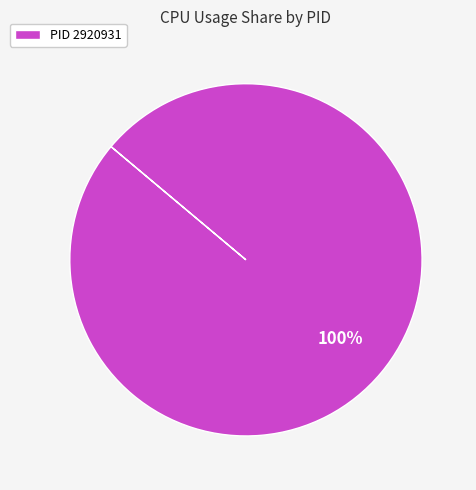

Rank the categories by value from lowest to highest.

PID 2920931